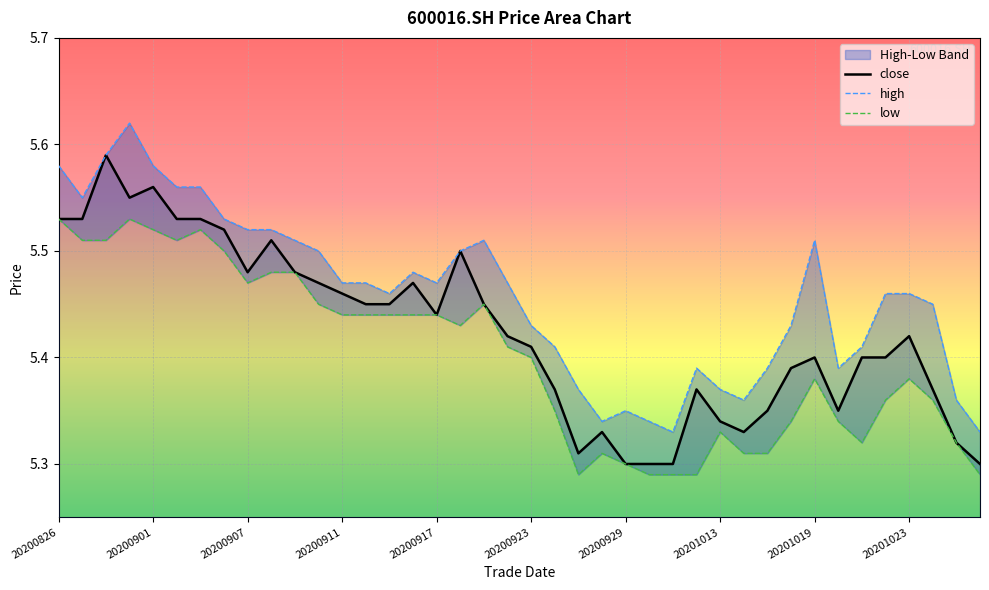

The value of low at 20200921 is 5.5. True or false?

True